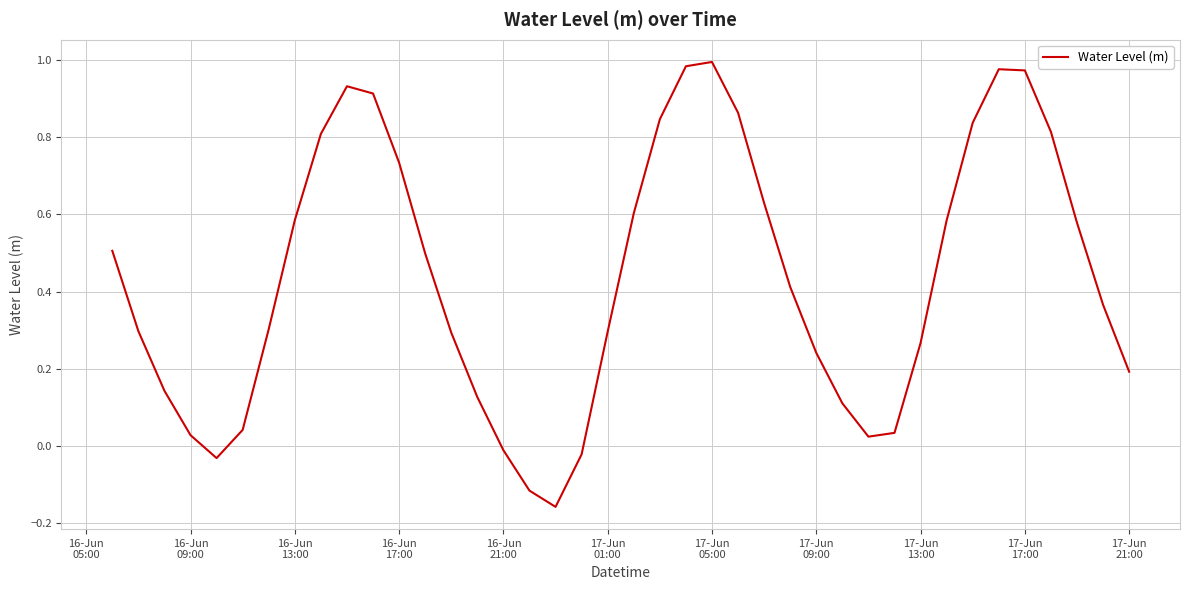

What is the difference between the maximum and minimum values?

1.2